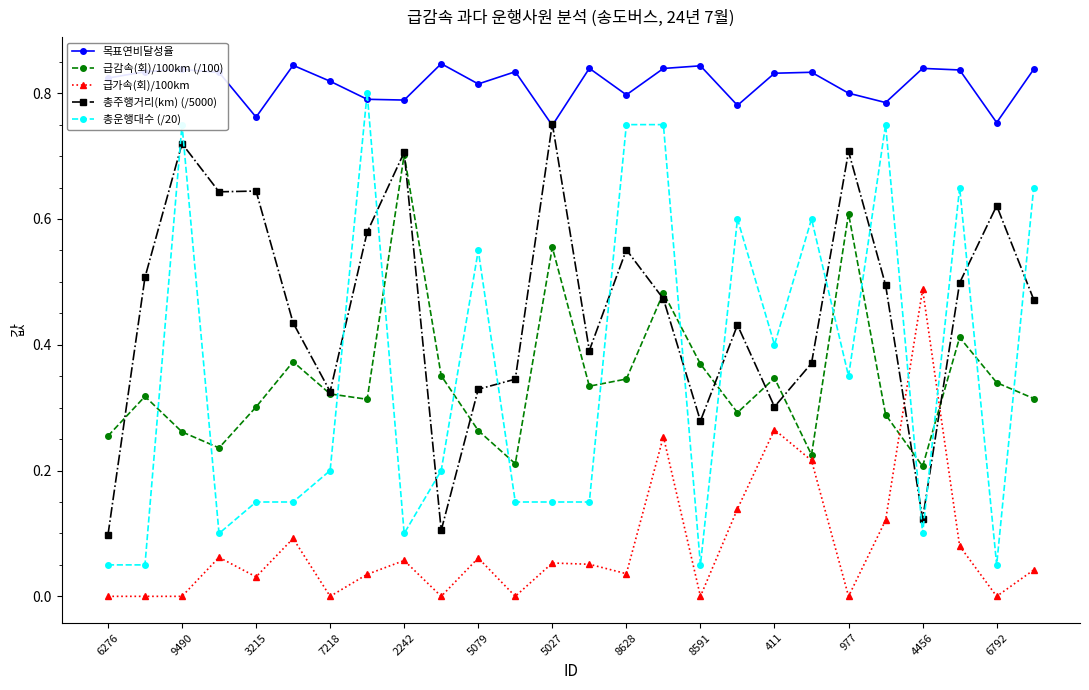

In 급감속(회)/100km (/100), how many points are higher than both neighbors (excluding endpoints)?

8